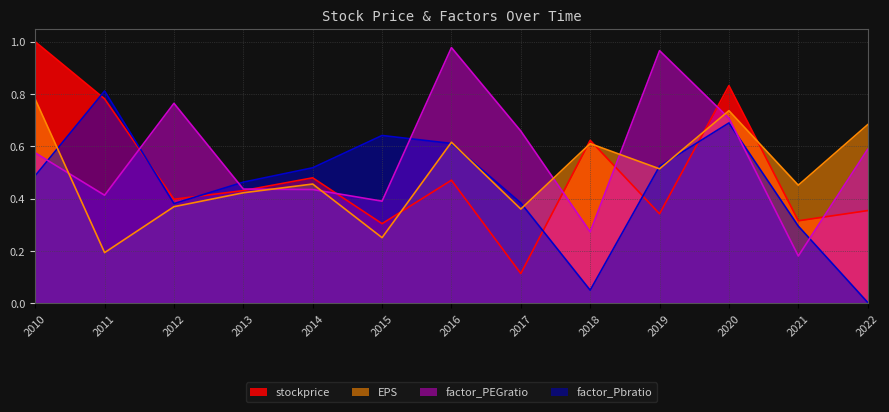

What is the value of the factor_PEGratio point at the 8th from the left?

0.7